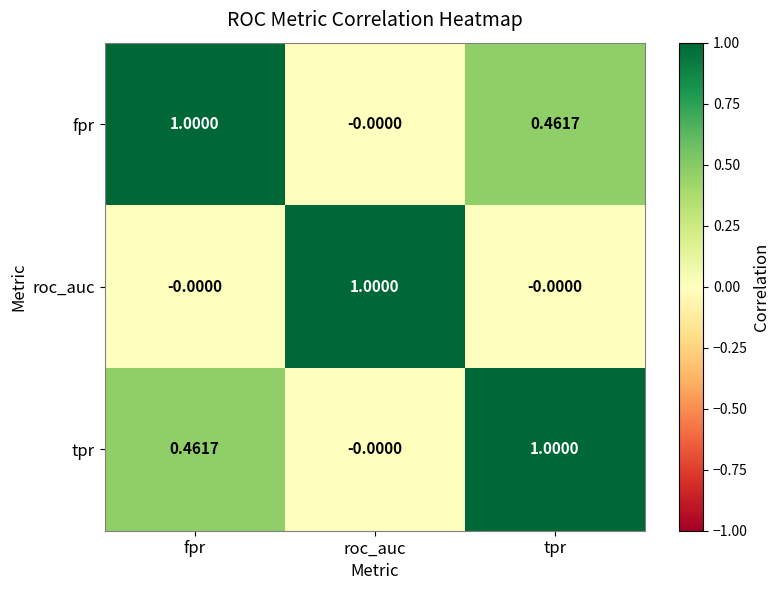

How many distinct data groups are displayed?

3